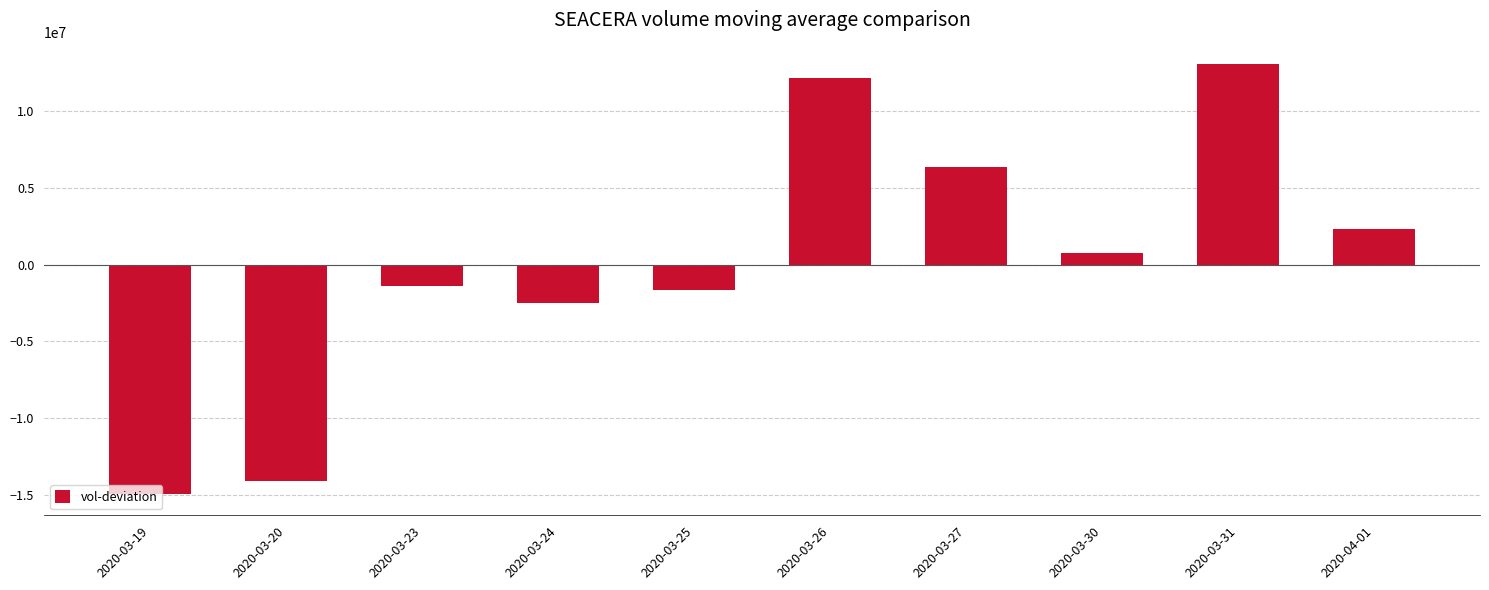

What is the label of the 5th bar from the left?

2020-03-25